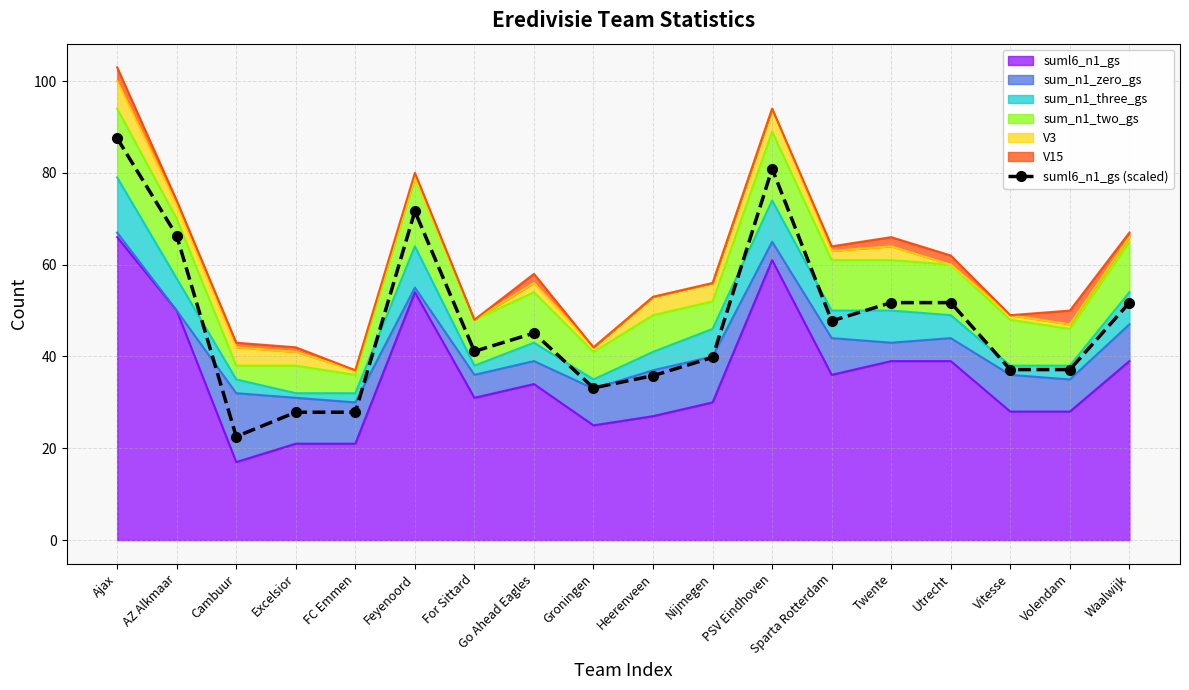

What position from the left is Twente?

14